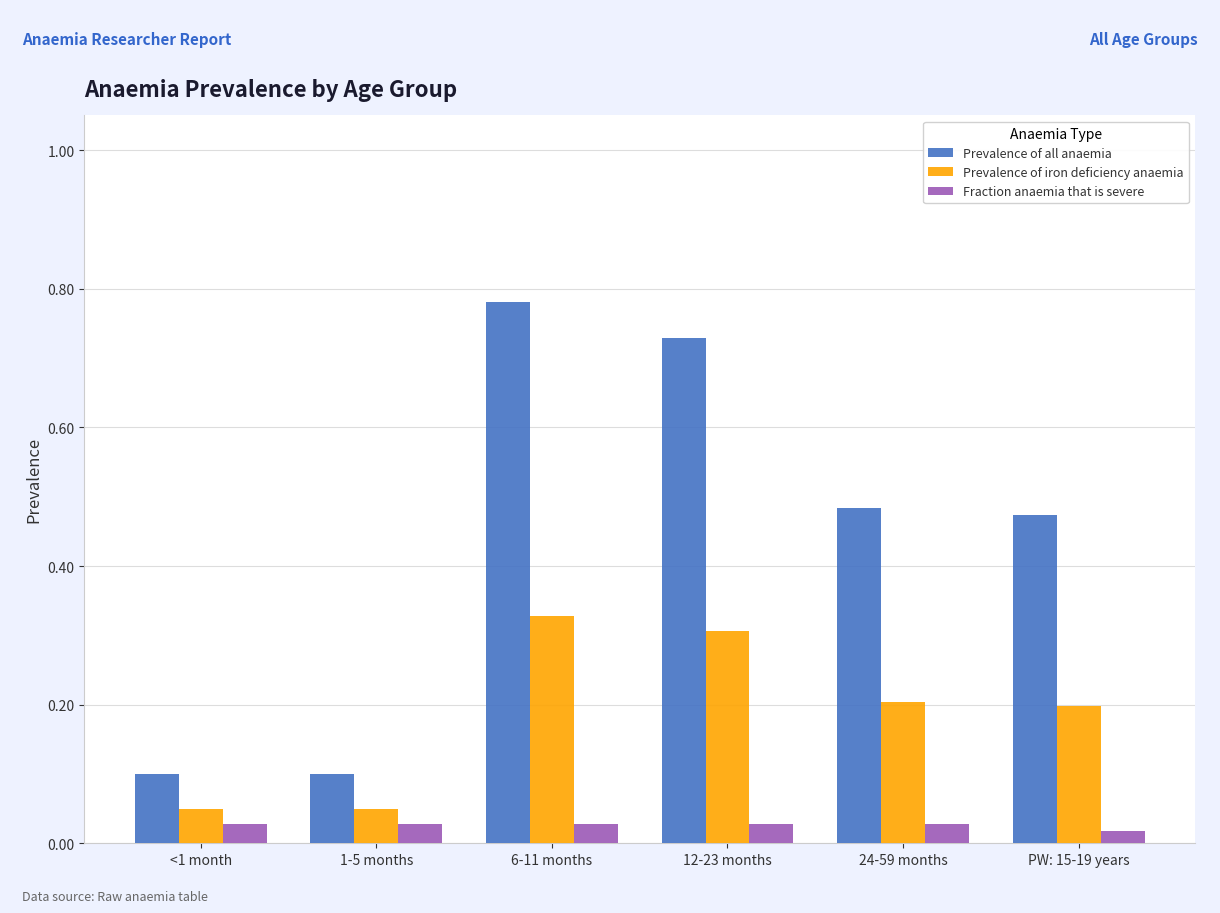

Which series changed the most between 1-5 months and 6-11 months?

Prevalence of all anaemia